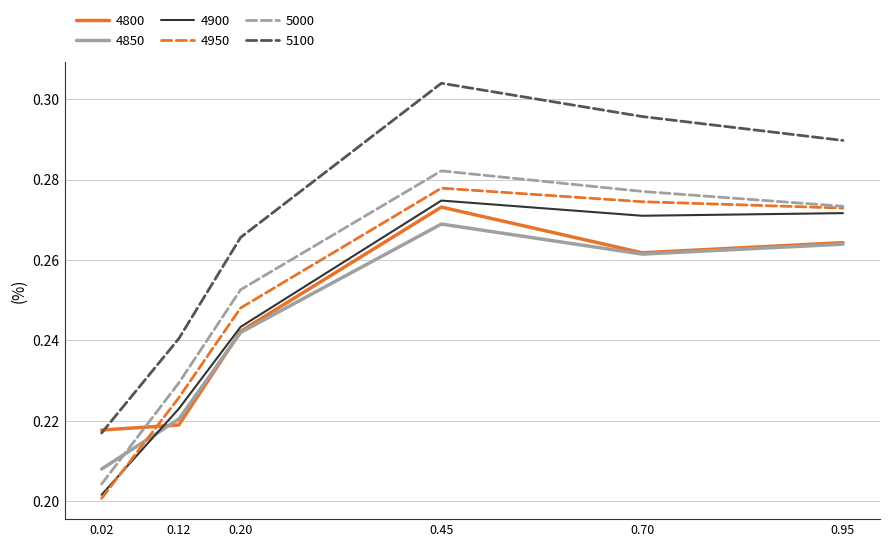

Which category has the highest value across all series?

0.45